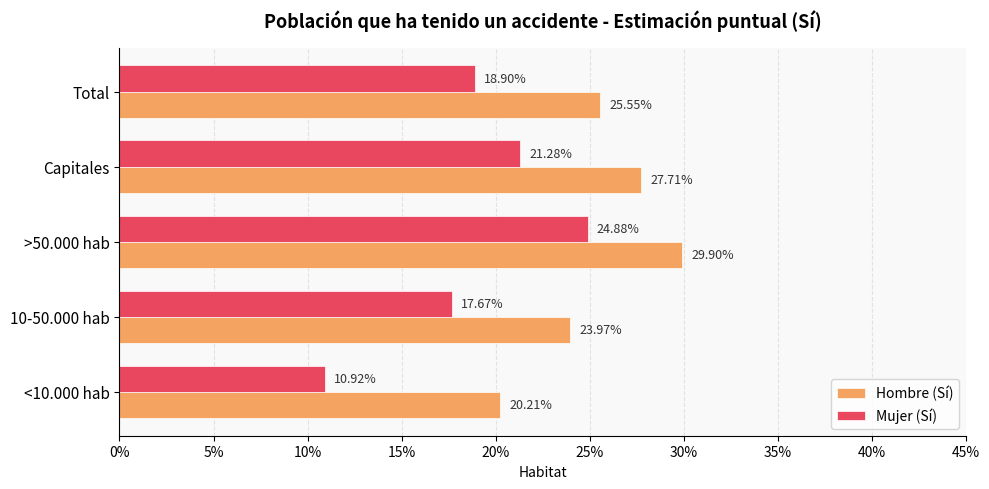

What are all the series names shown in the legend?

Hombre (Sí), Mujer (Sí)